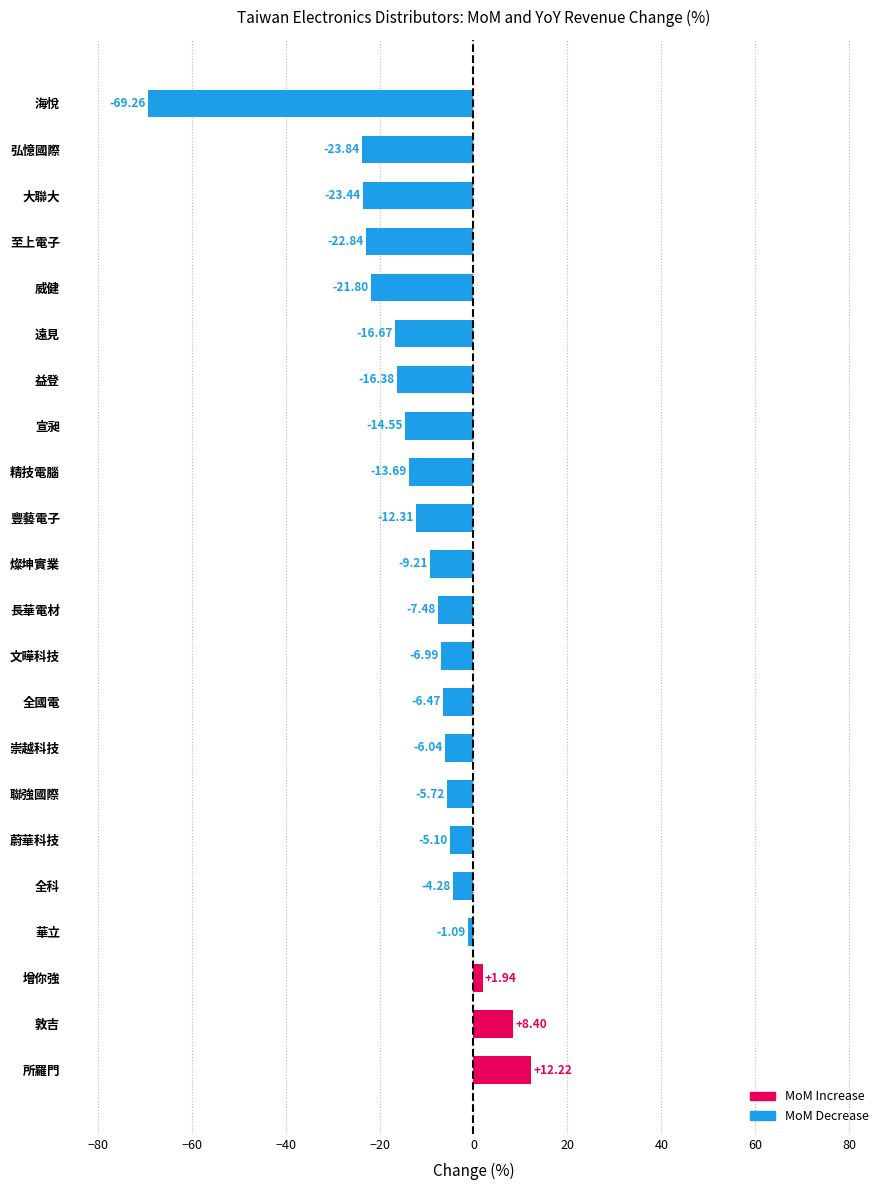

What is the change in value from 增你強 to 宣昶?

-16.5